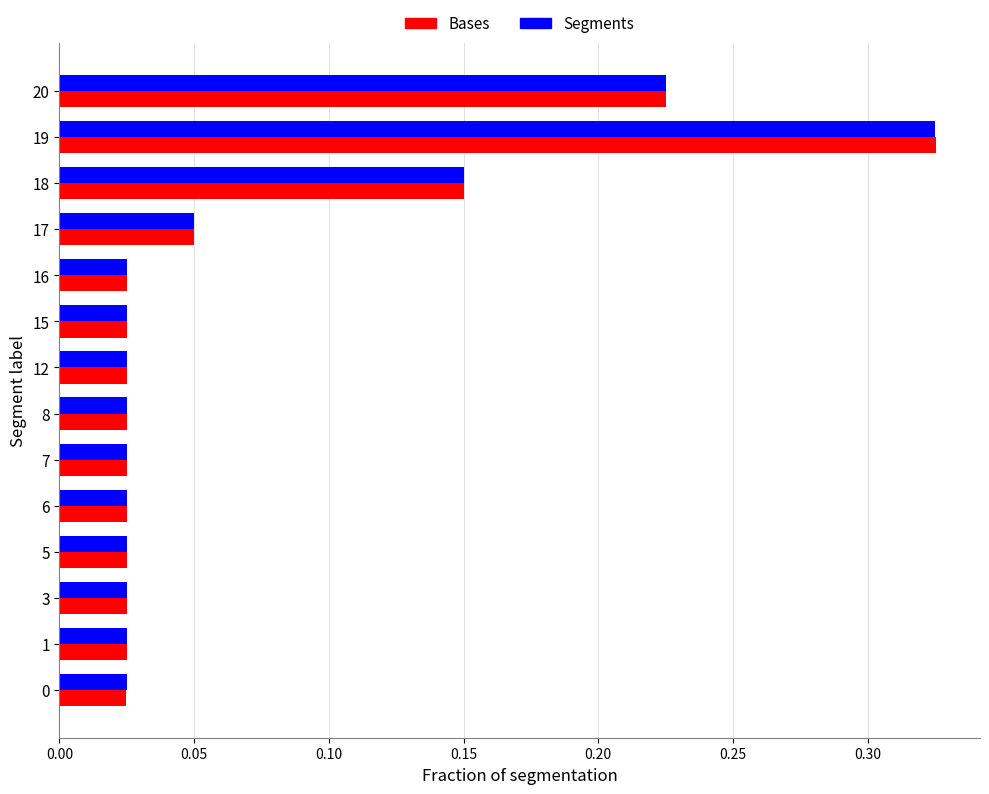

What is the sum of all Segments values?

1.0